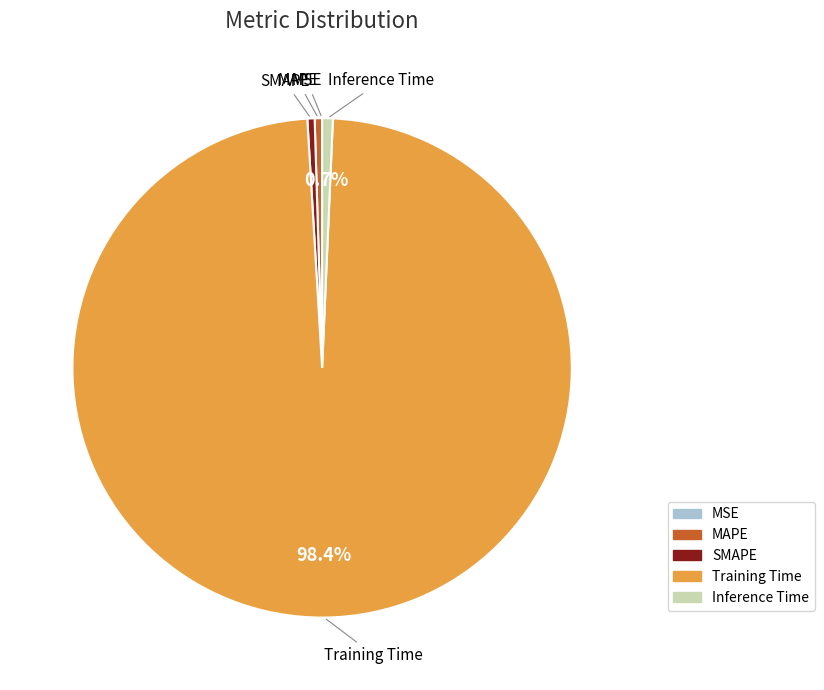

Which slice is the largest?

Training Time